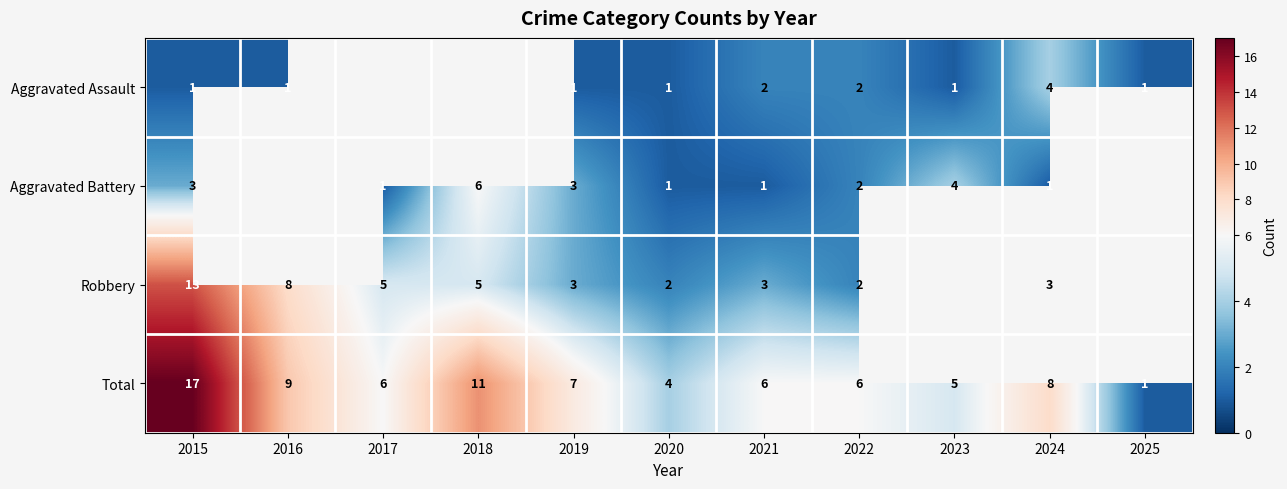

At 2021, list the series in order from largest to smallest.

Total, Robbery, Aggravated Assault, Aggravated Battery